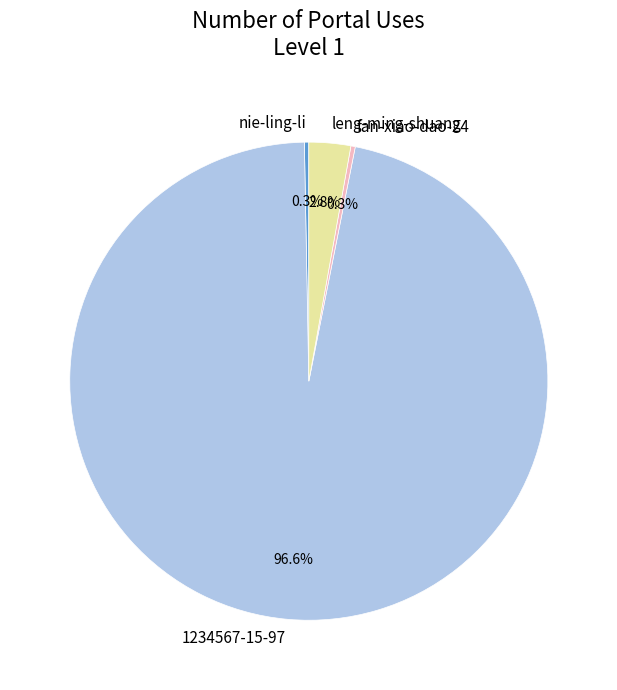

How many segments does this pie chart have?

4